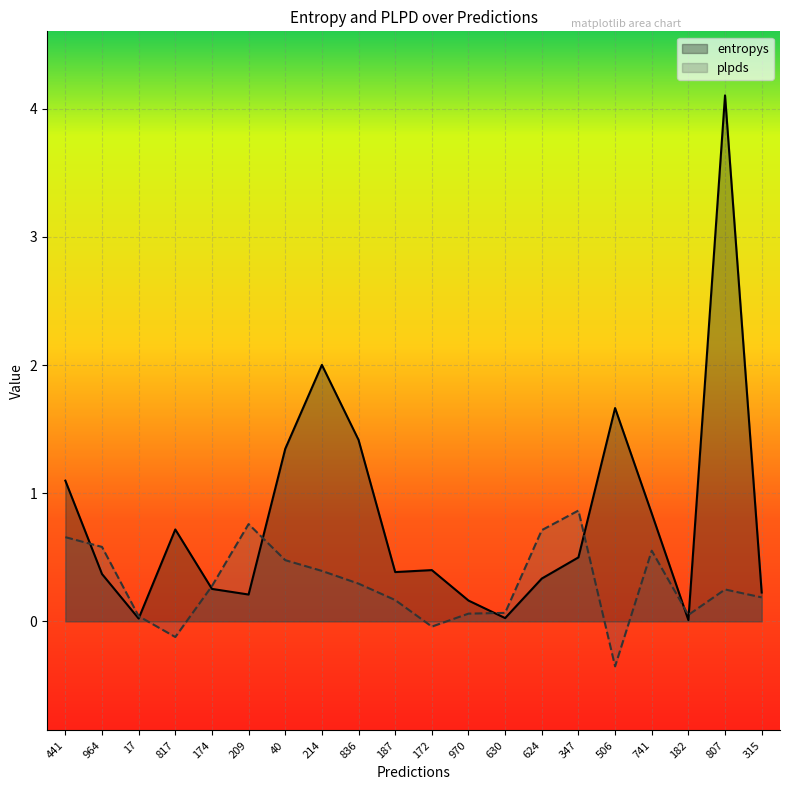

How many lines are shown in the chart?

2